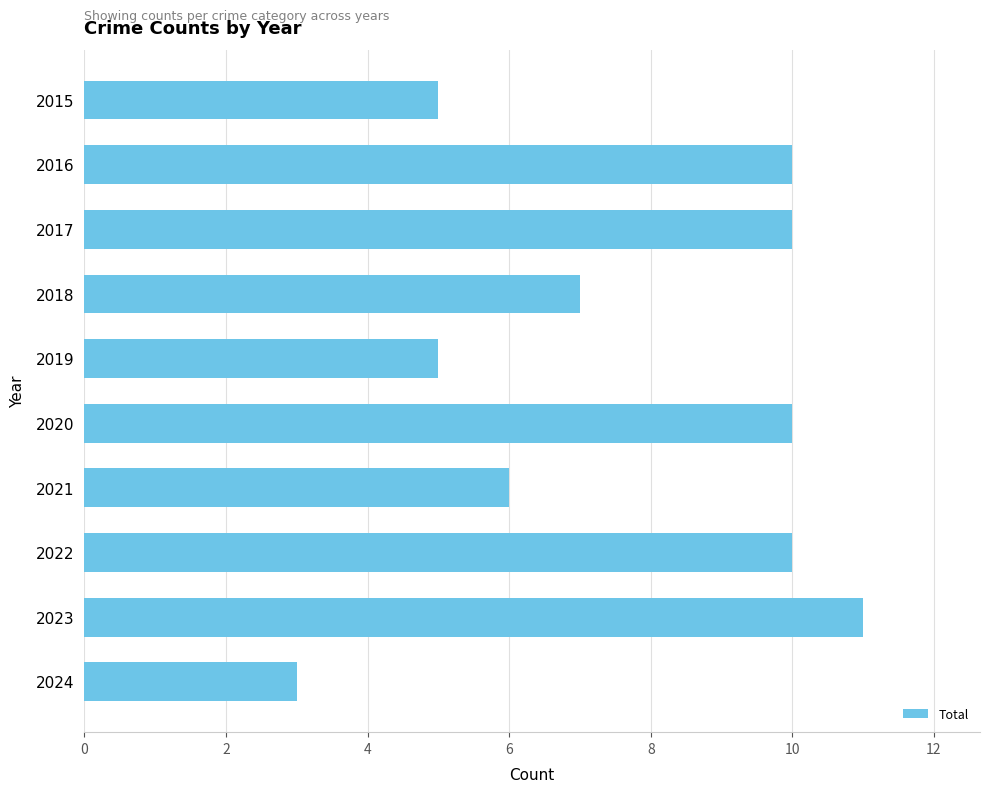

What is the approximate value at 2021?

6